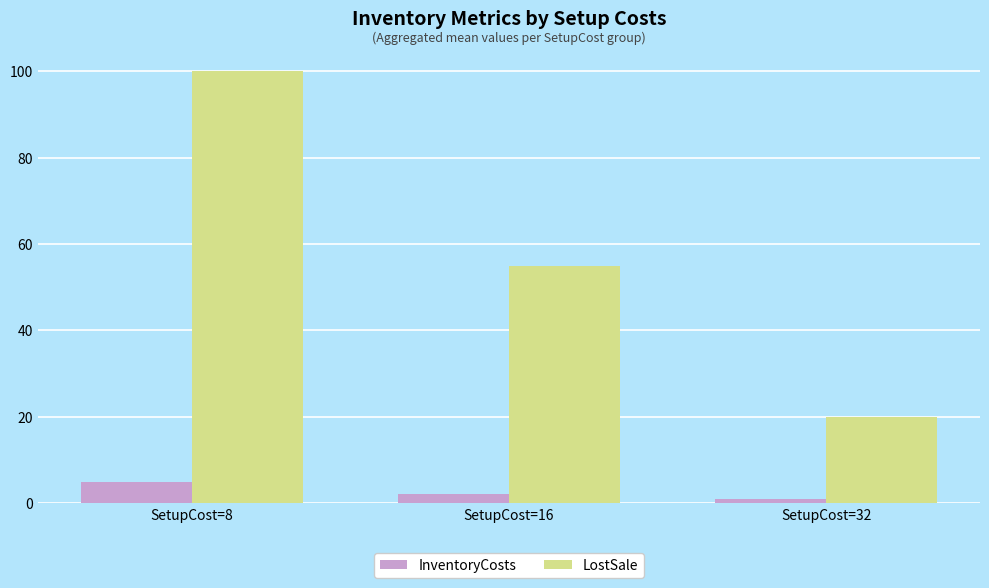

What is the difference between the maximum and minimum values in the InventoryCosts series?

4.0